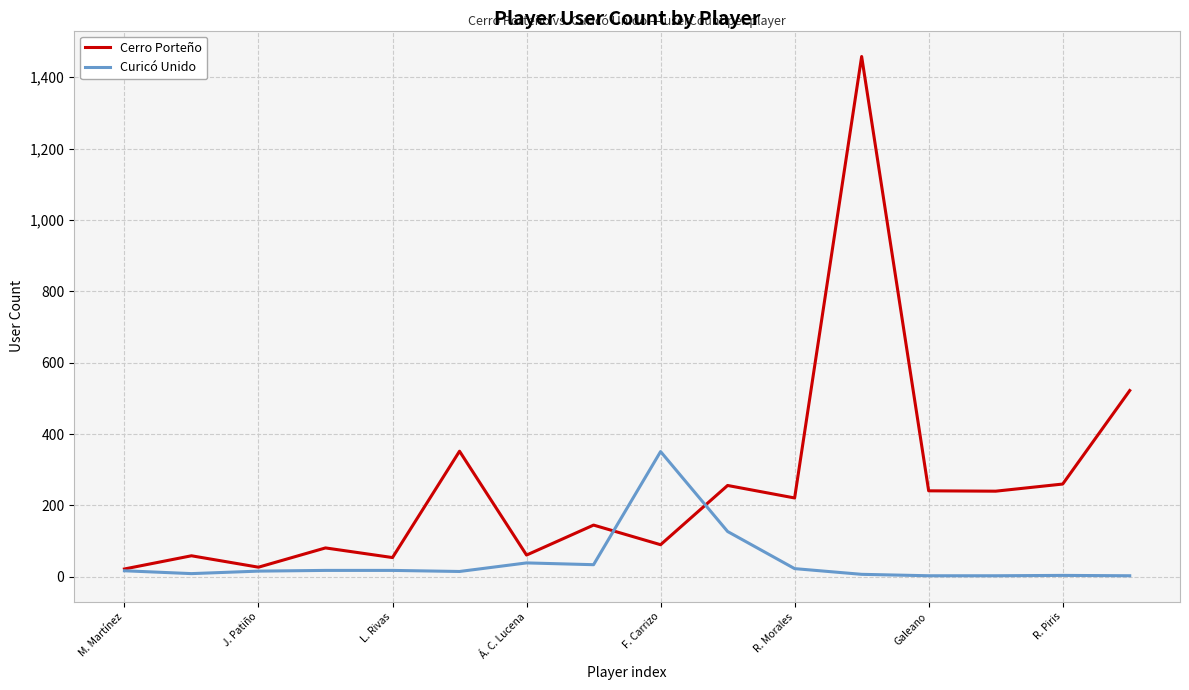

Does the chart have visible grid lines?

Yes